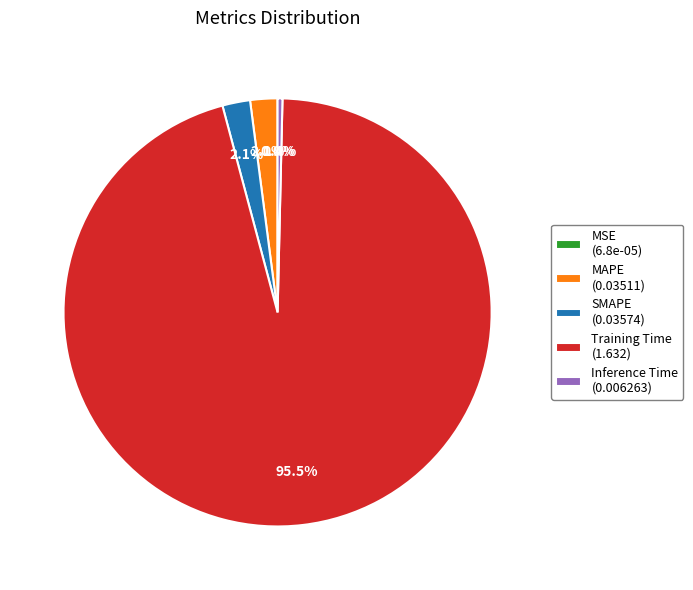

Between SMAPE (0.03574) and Training Time (1.632), which is larger?

Training Time (1.632)